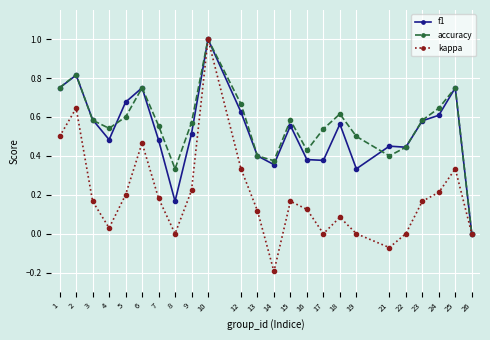

Is it true that f1 equals 0.7 at 21?

False